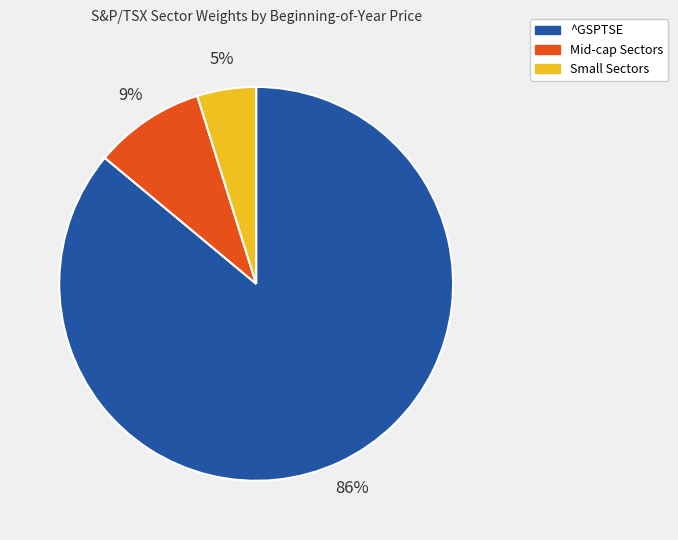

Is the sum of ^GSPTSE and Small Sectors greater than half?

Yes